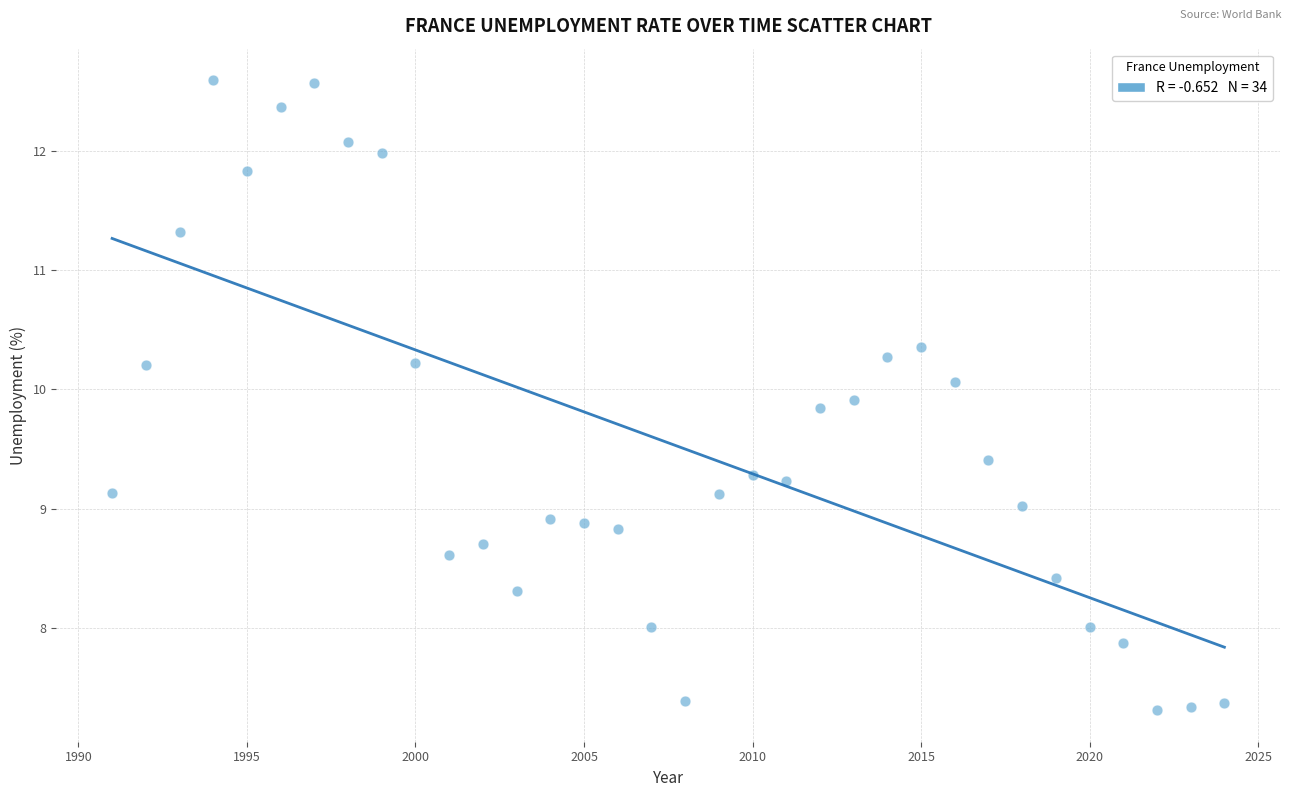

What is the range of Y values (max minus min)?

5.3